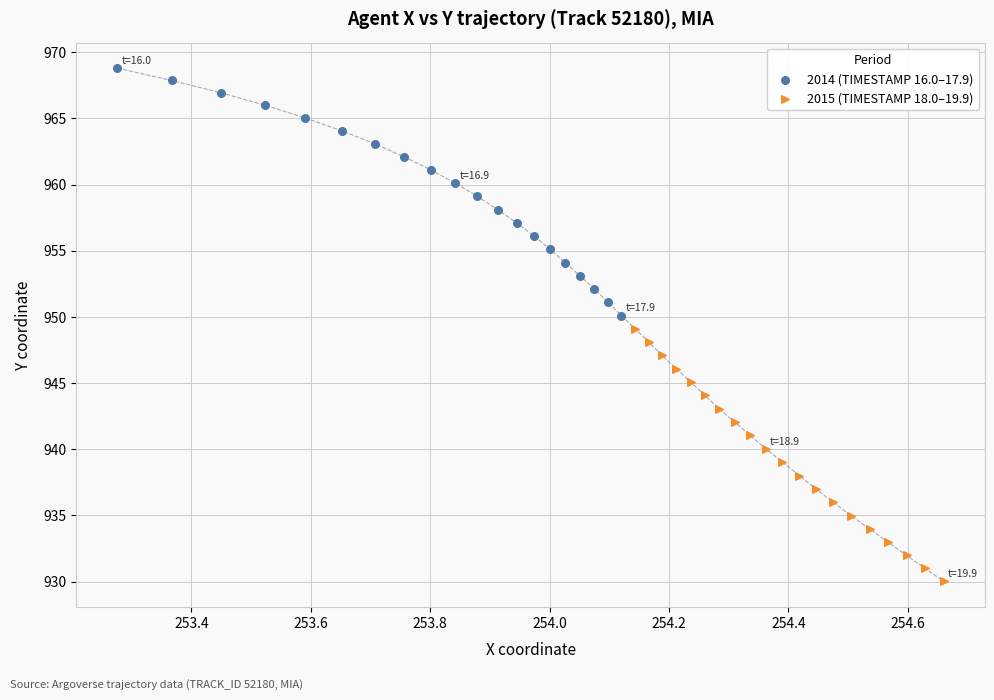

Which series has the widest spread of Y values?

2015 (TIMESTAMP 18.0–19.9)